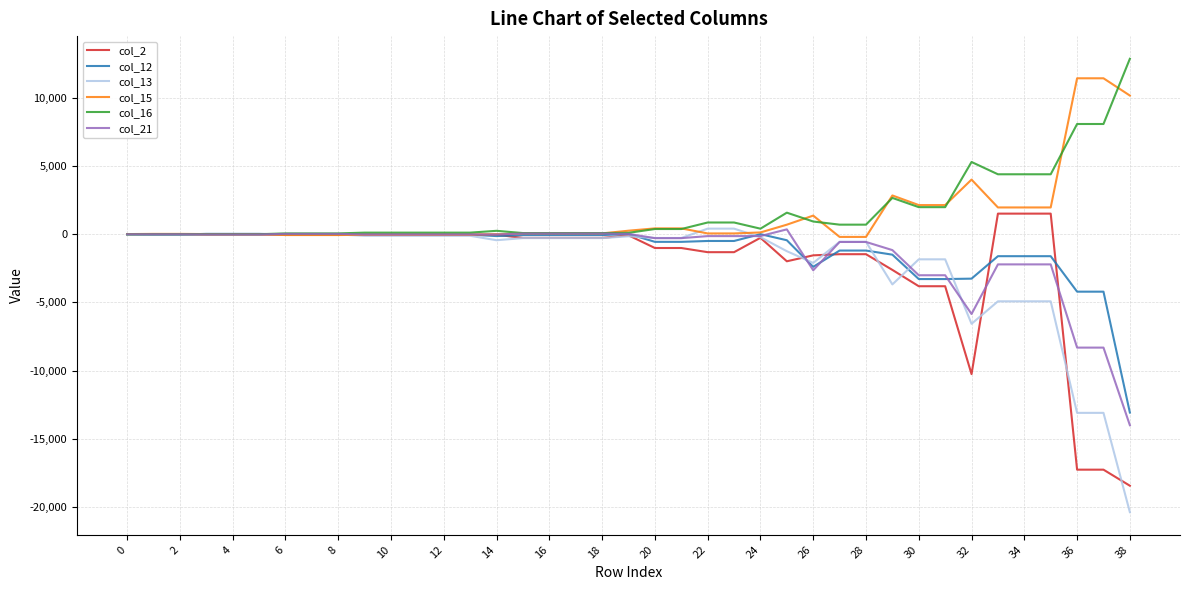

What is the highest value of the col_16 series?

12875.1